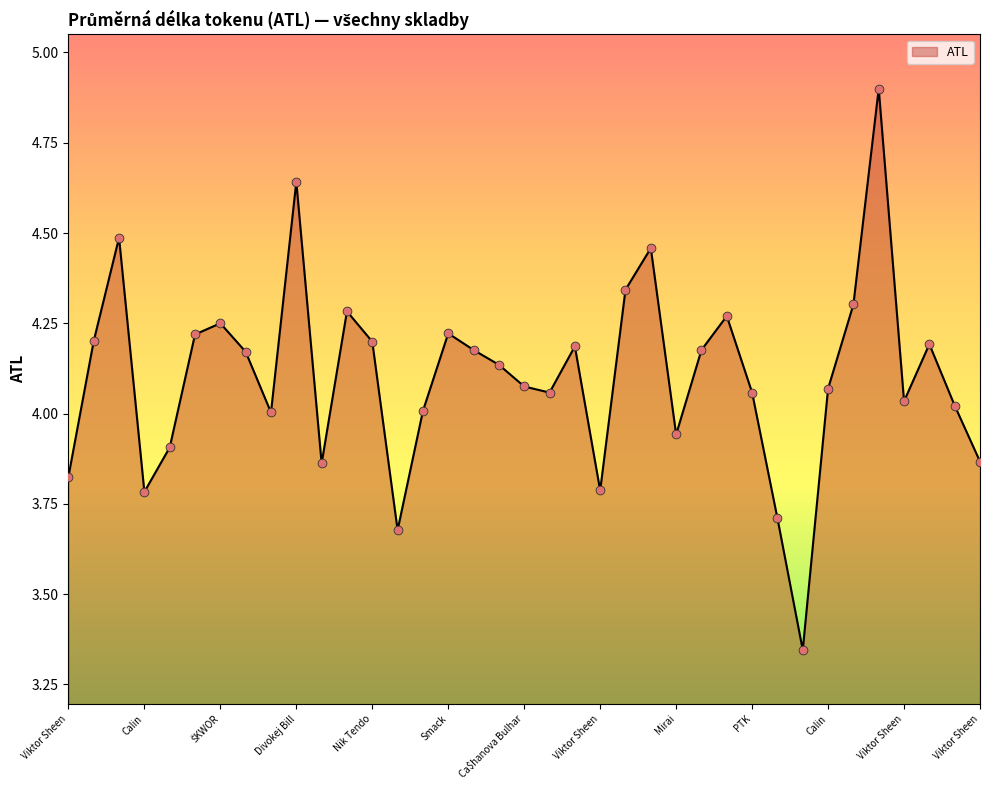

What is the difference between the maximum and minimum values?

1.6